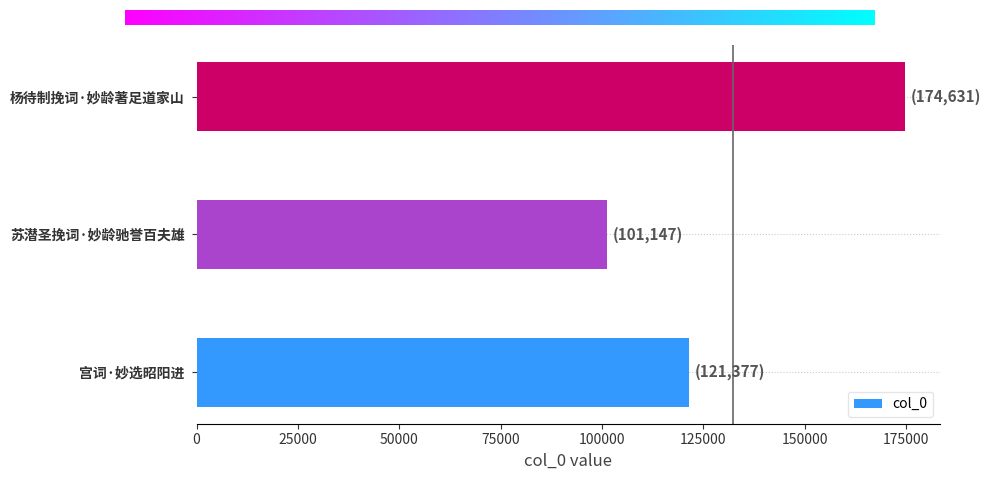

What is the difference between the values at 宫词·妙选昭阳进 and 杨待制挽词·妙龄著足道家山?

53254